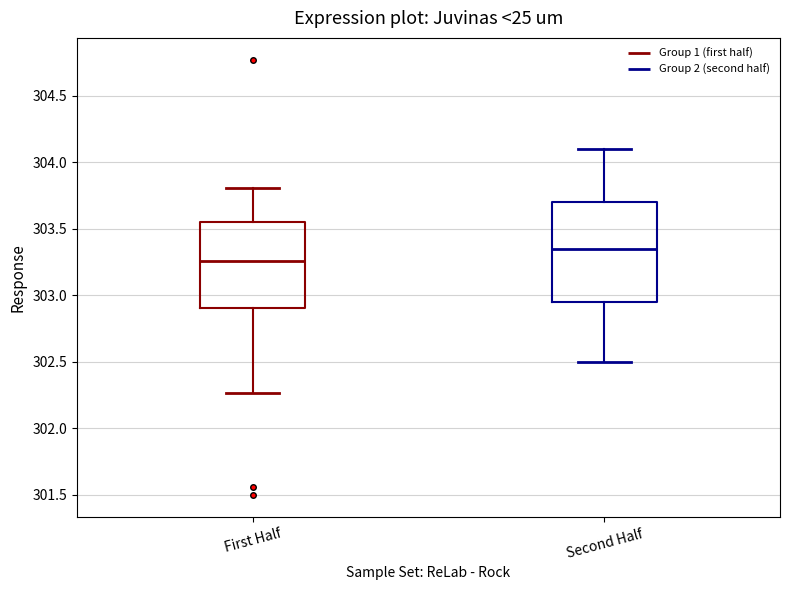

Comparing the boxes themselves (not the whiskers), which one is the tallest?

Second Half